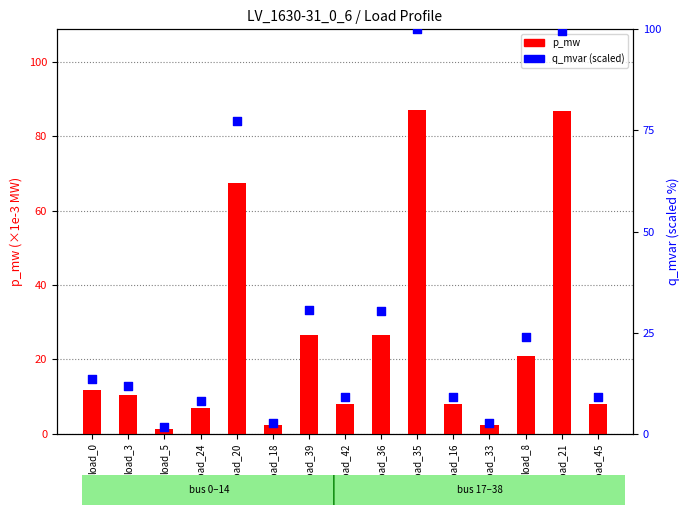

Which series contains the highest Y value?

q_mvar (scaled 0-100)